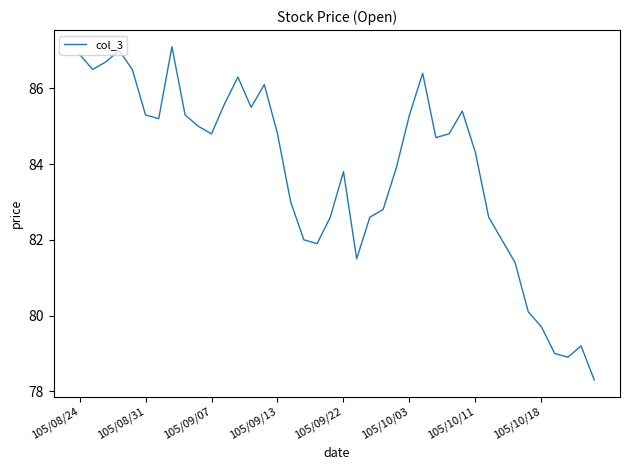

Reading left to right, what are all the values shown in this chart?

86.9	86.5	86.7	87.0	86.5	85.3	85.2	87.1	85.3	85.0	84.8	85.6	86.3	85.5	86.1	84.8	83.0	82.0	81.9	82.6	83.8	81.5	82.6	82.8	83.9	85.3	86.4	84.7	84.8	85.4	84.3	82.6	82.0	81.4	80.1	79.7	79.0	78.9	79.2	78.3